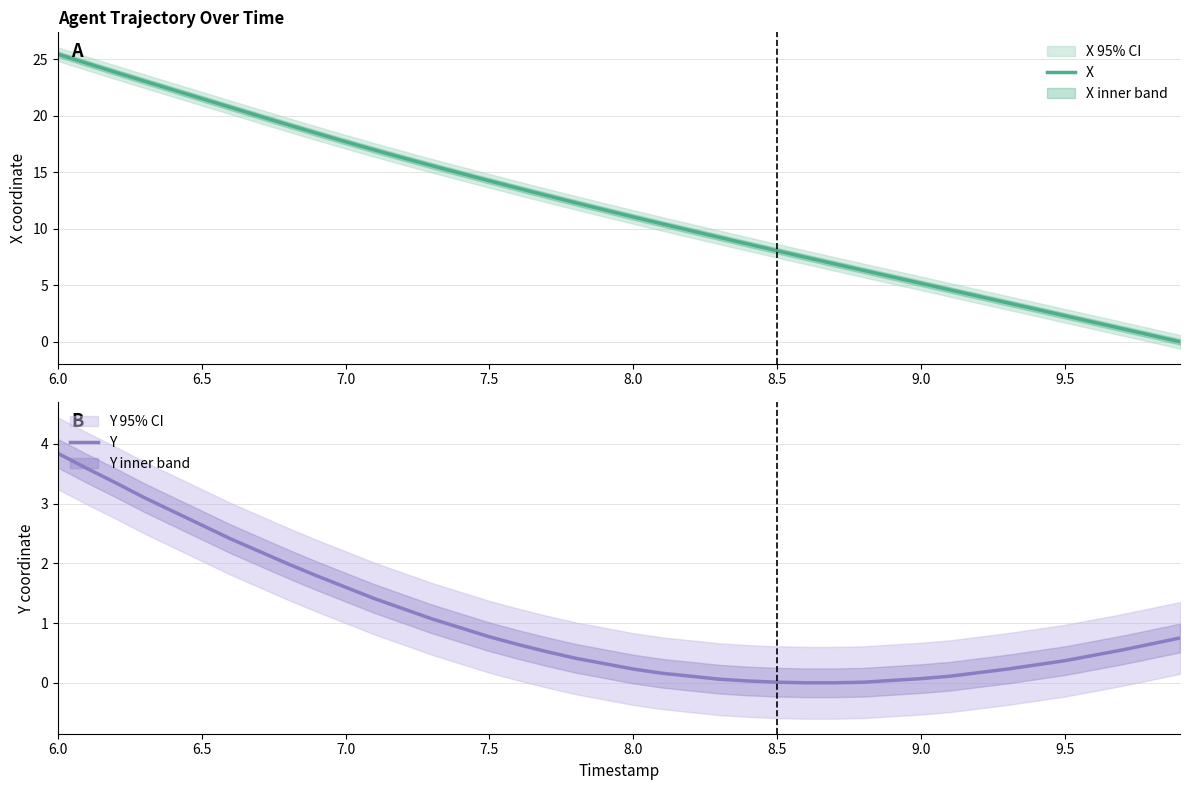

Which category has the highest value in the Y series?

6.0